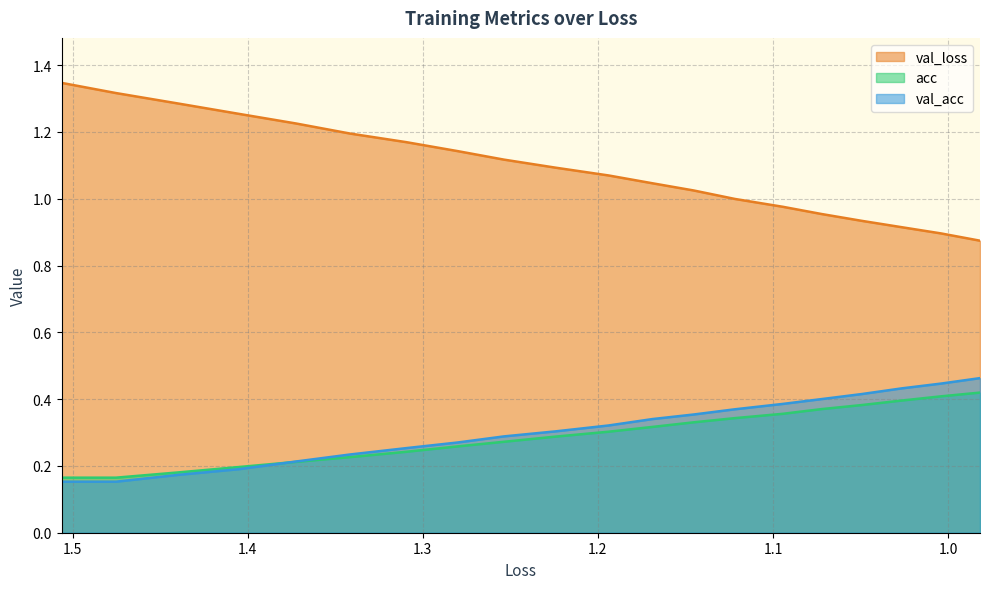

What is the label of the 17th point from the right?

1.2